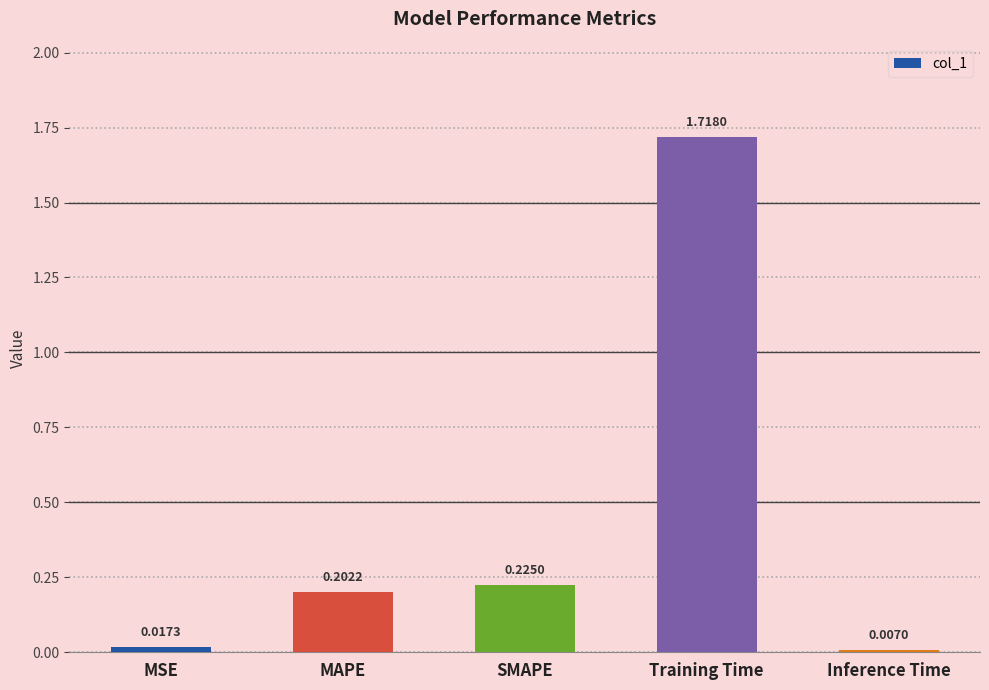

What is the sum of all values?

2.2